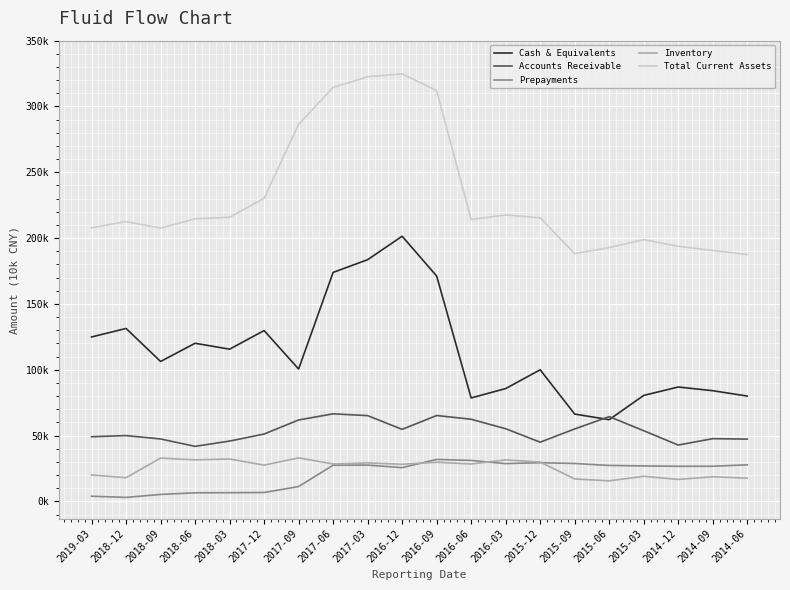

What position from the left is 2017-03?

9